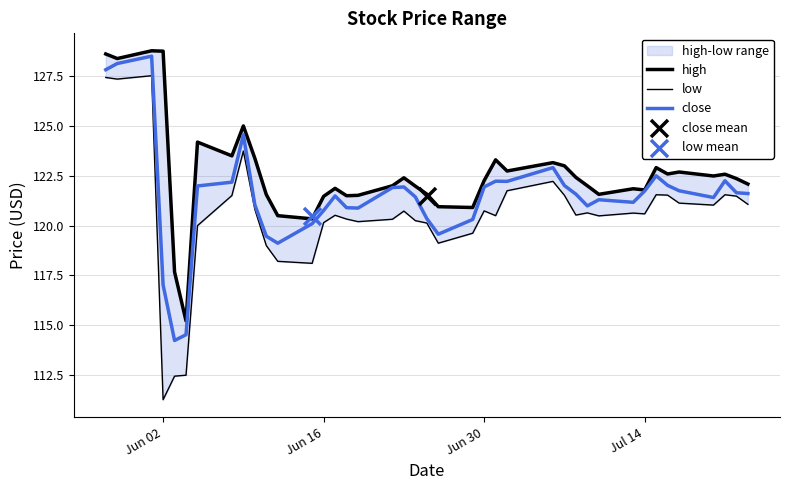

Which series contains the highest Y value?

high boundary